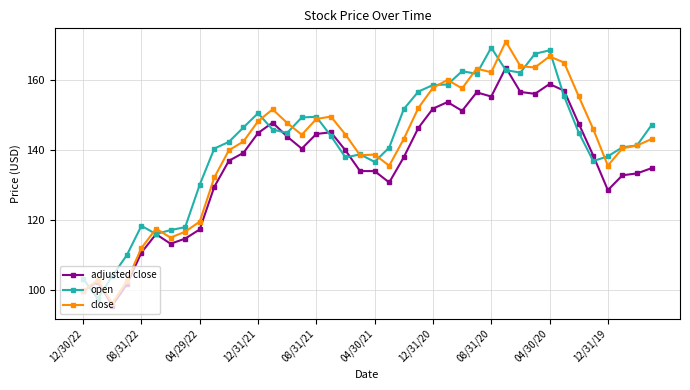

What is the smallest value displayed?

95.4